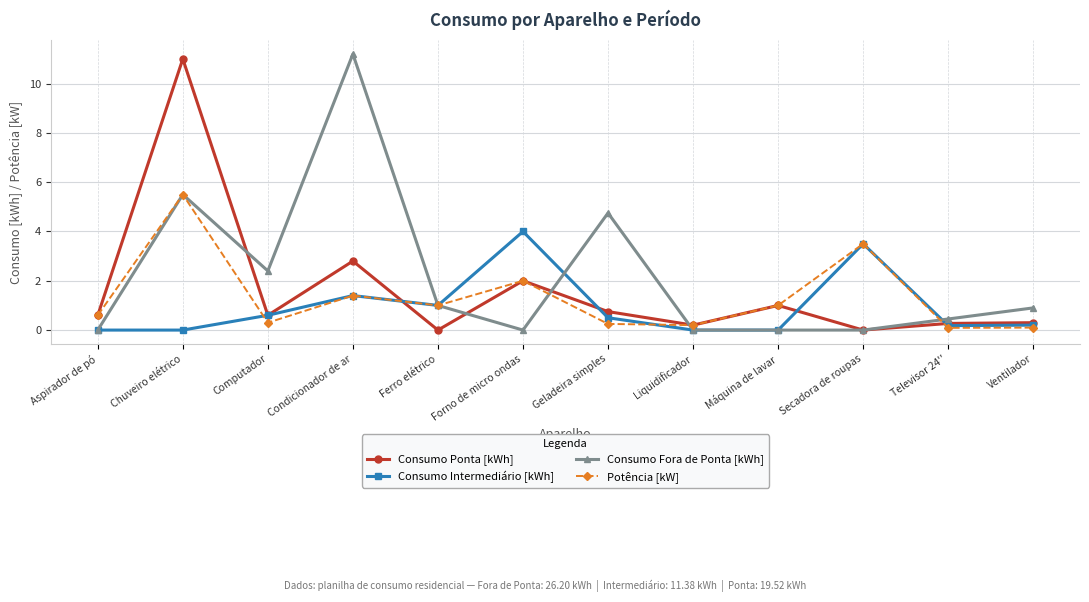

Where is the first local maximum for Potência [kW]?

Chuveiro elétrico